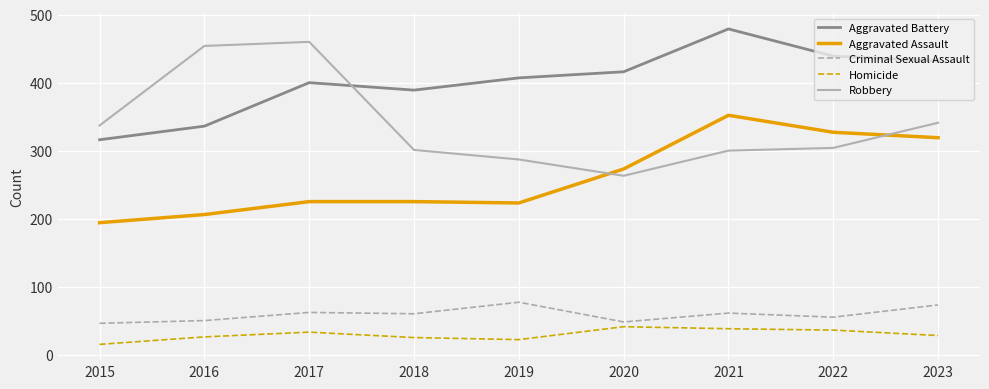

How many series are shown in this chart?

5